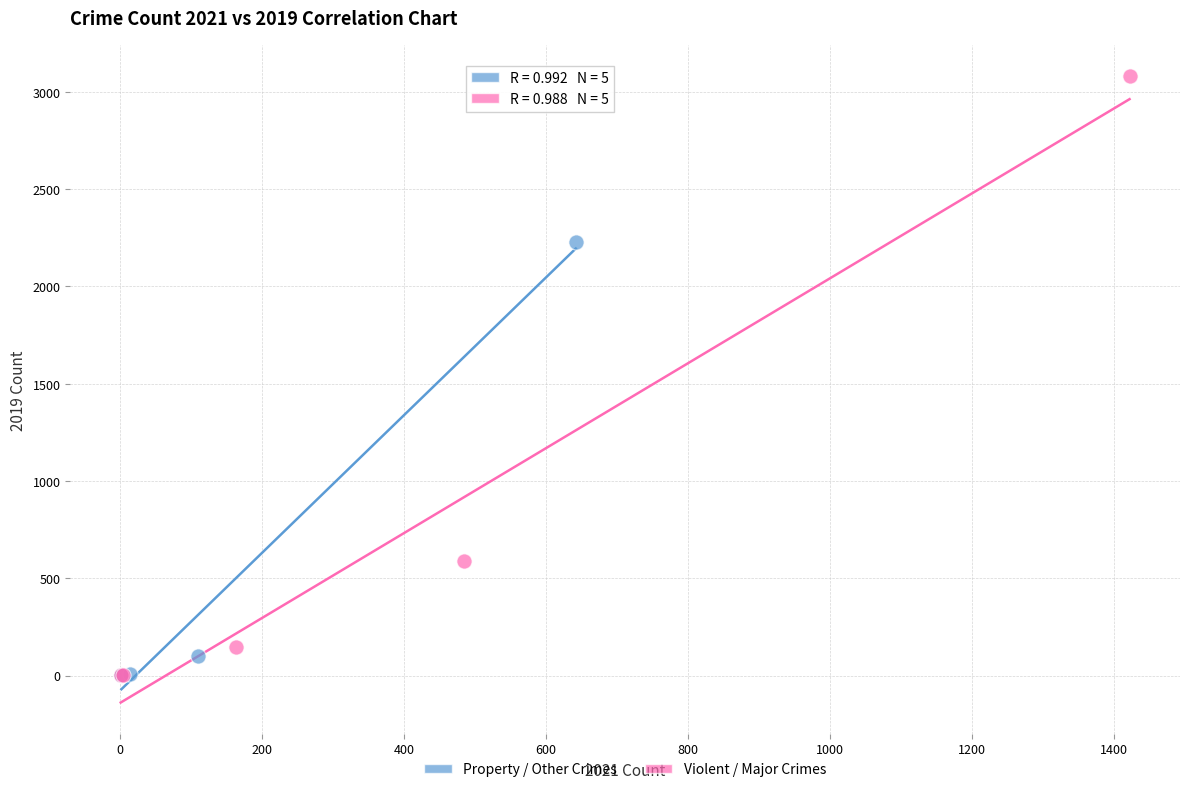

Which series reaches the maximum Y coordinate?

Violent / Major Crimes